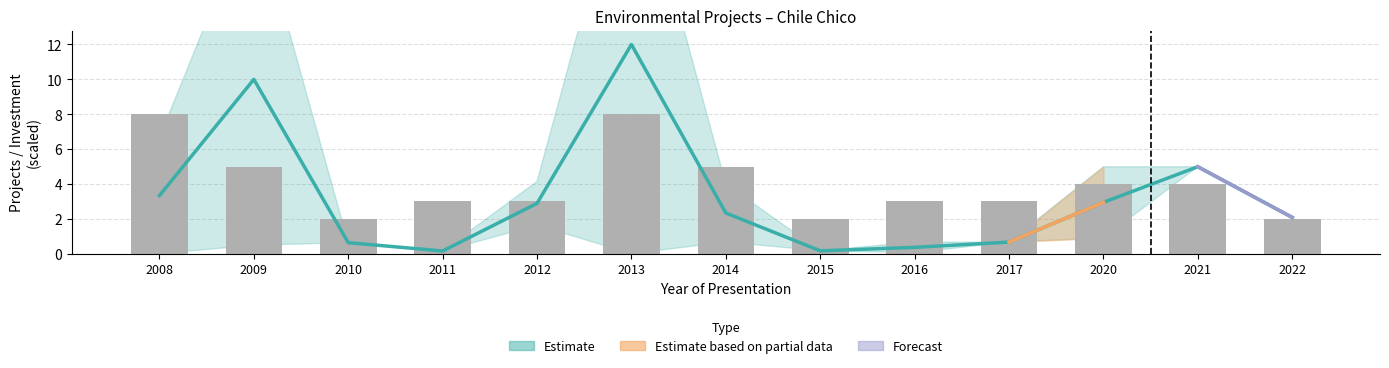

At which label is the value closest to 5?

2009